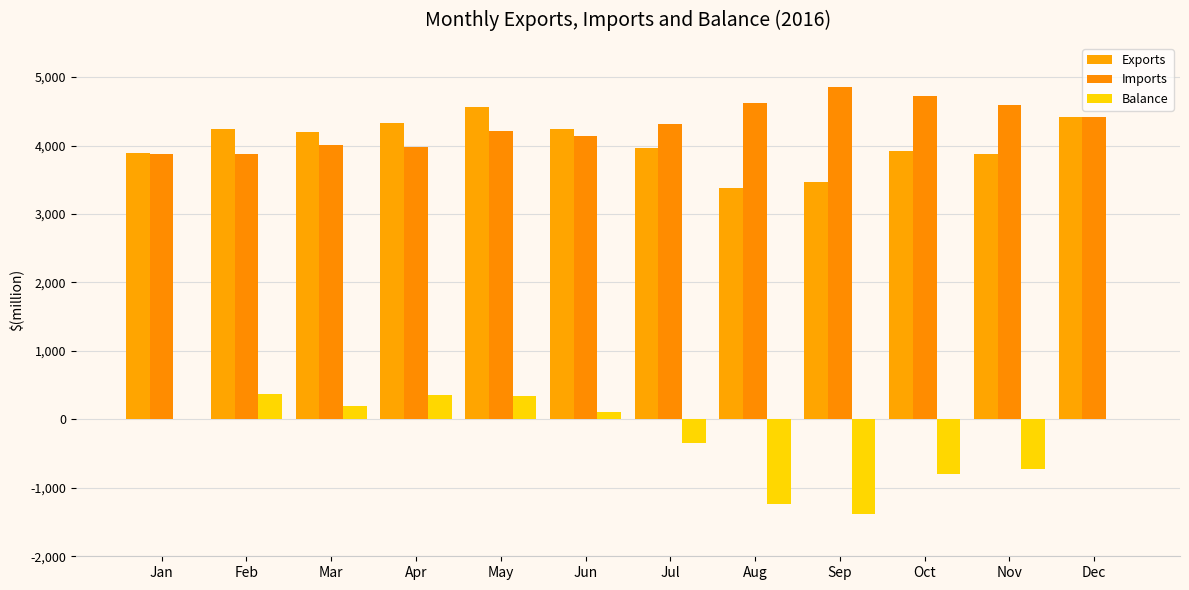

Rank the categories by Balance value from highest to lowest.

Feb, Apr, May, Mar, Jun, Jan, Dec, Jul, Nov, Oct, Aug, Sep